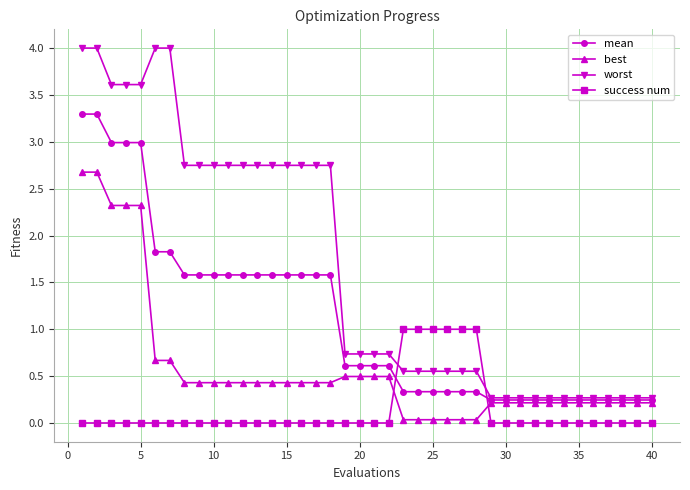

At how many categories does at least one series exceed 2?

18